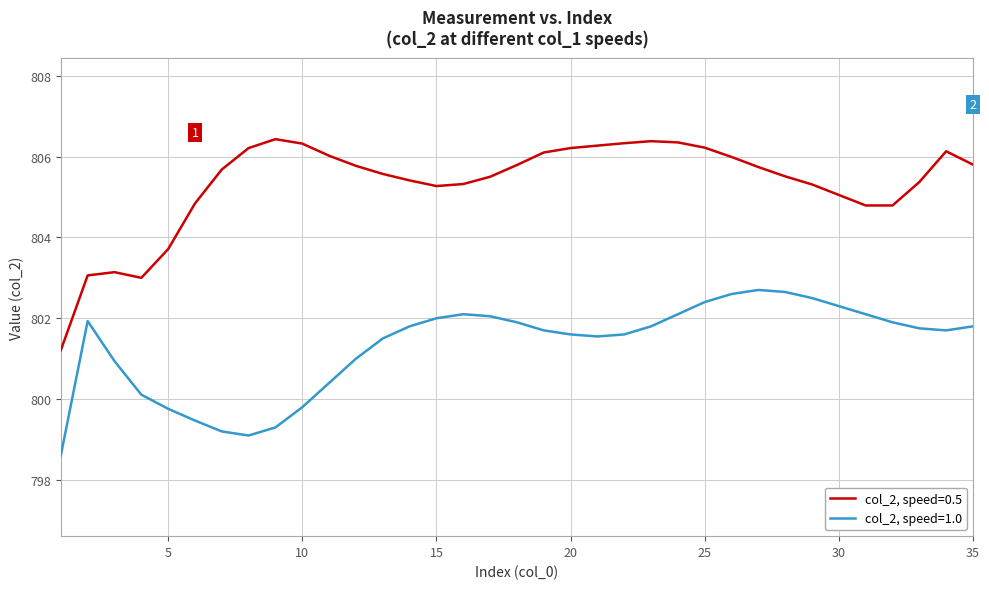

Which series has the largest total across all categories?

col_2, speed=0.5